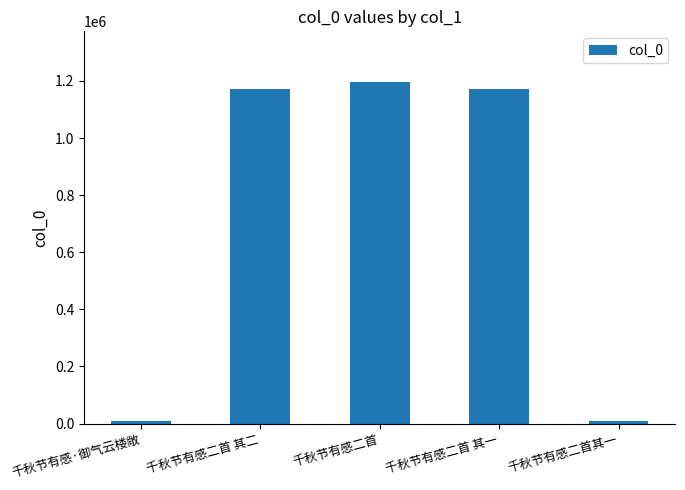

The chart shows a value of 1173453 at 千秋节有感二首 其二. True or false?

True